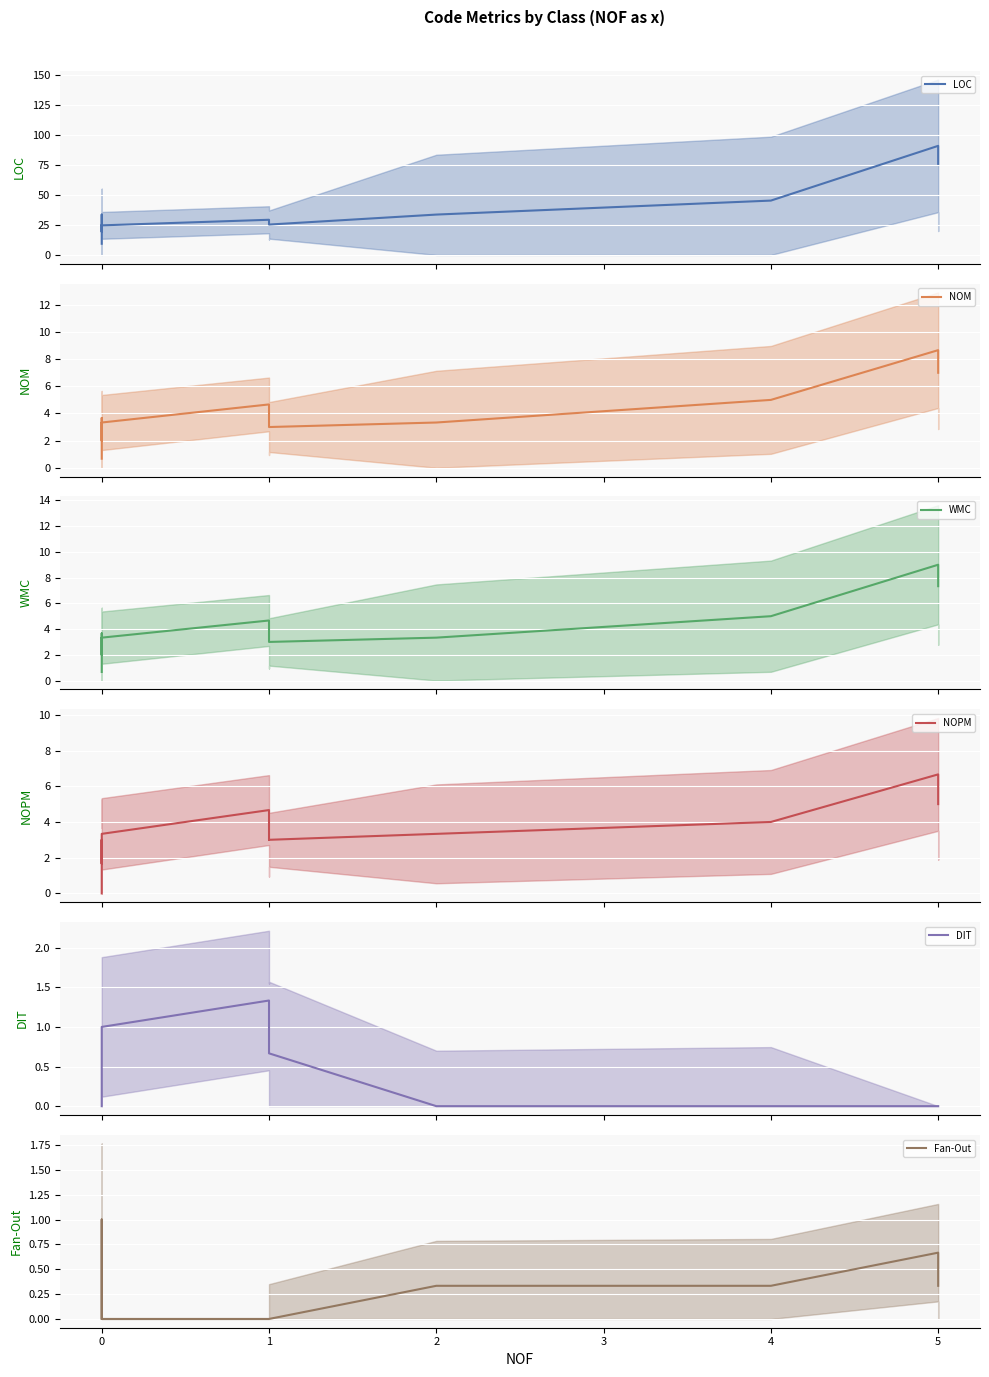

Is the value of WMC mean at 1 greater than the value of NOM mean at 0?

Yes